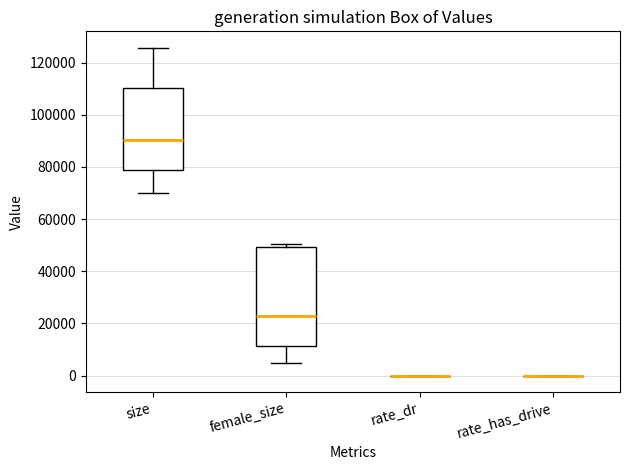

Reading left to right, read every box against the y-axis: the position of its median line, the range the box covers, and the ends of its whiskers. The values are not printed on the chart, so give them approximately, as read against the axis.

size: median 90000, box 78000 to 110000, whiskers 70000 to 126000
female_size: median 22000, box 12000 to 50000, whiskers 4000 to 50000 (just above the box's upper edge)
rate_dr: box collapsed to a line at 0, whiskers 0 to 0
rate_has_drive: box collapsed to a line at 0, whiskers 0 to 0